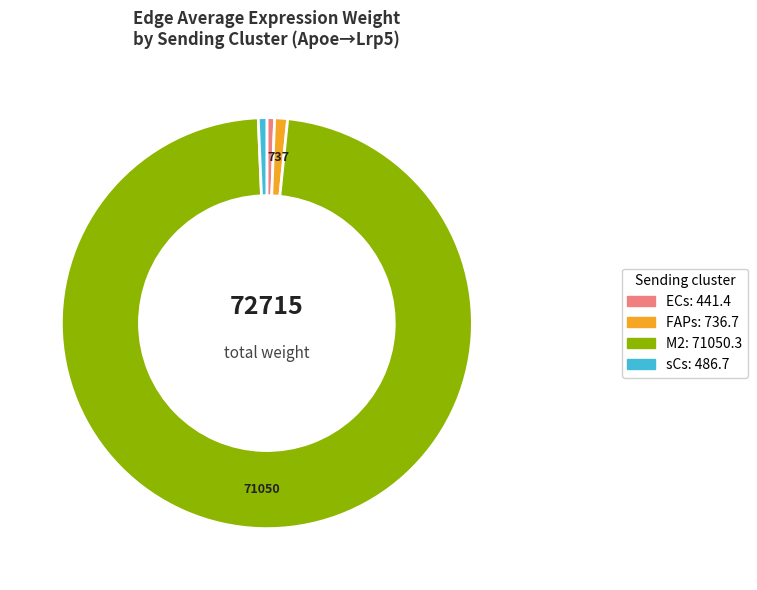

How many slices are in this pie chart?

4